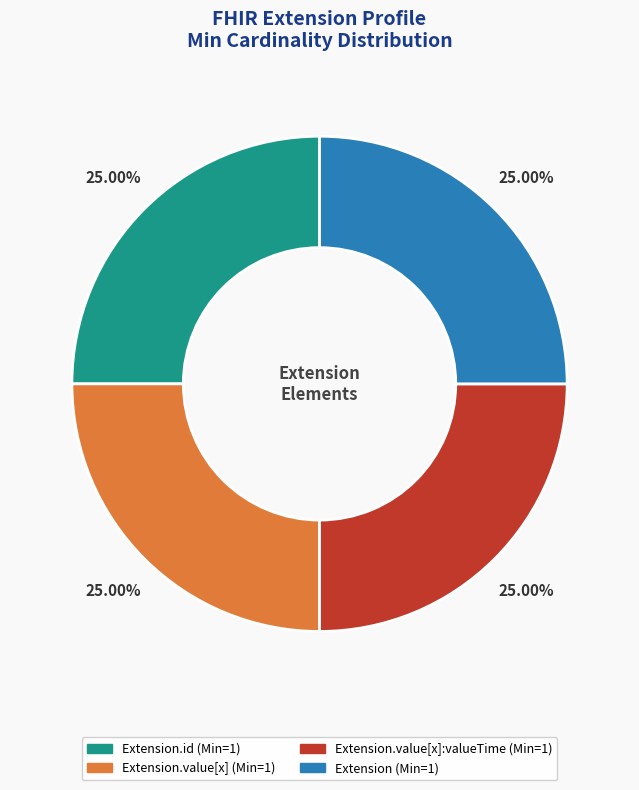

Is there a majority slice in this chart?

No